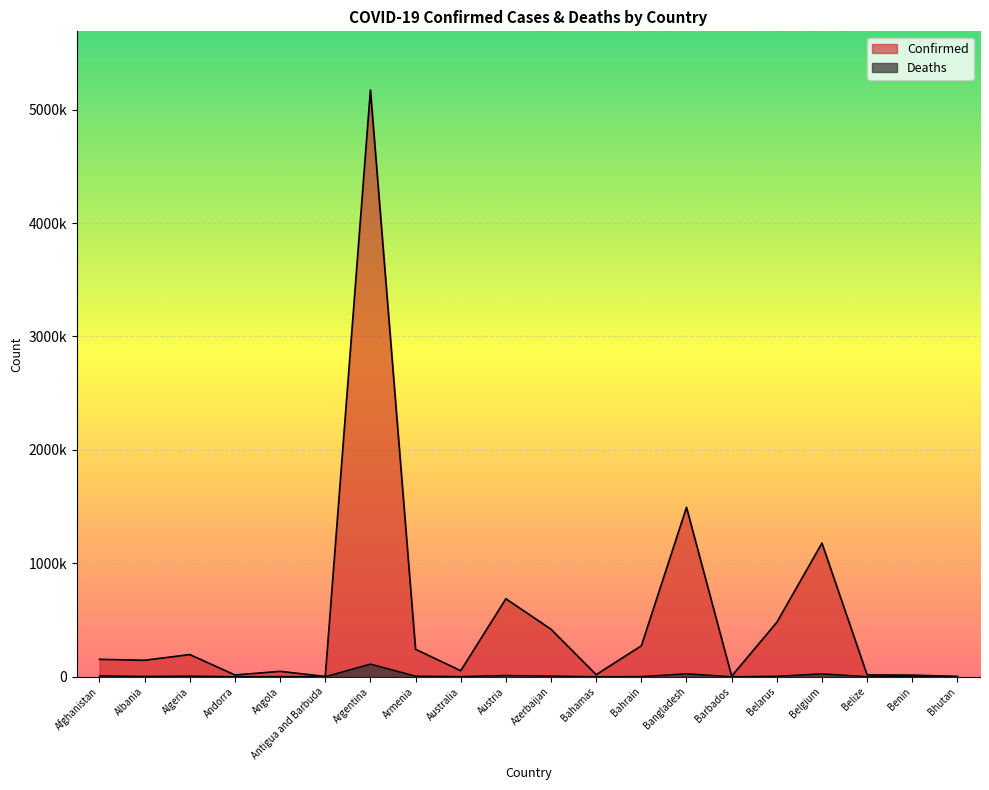

What is the label of the 11th point from the right?

Austria